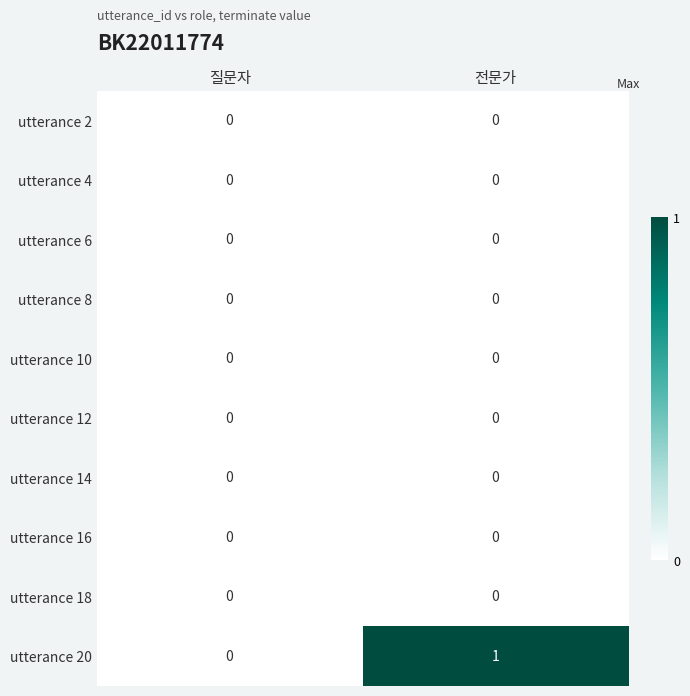

How many categories are shown in the chart?

2